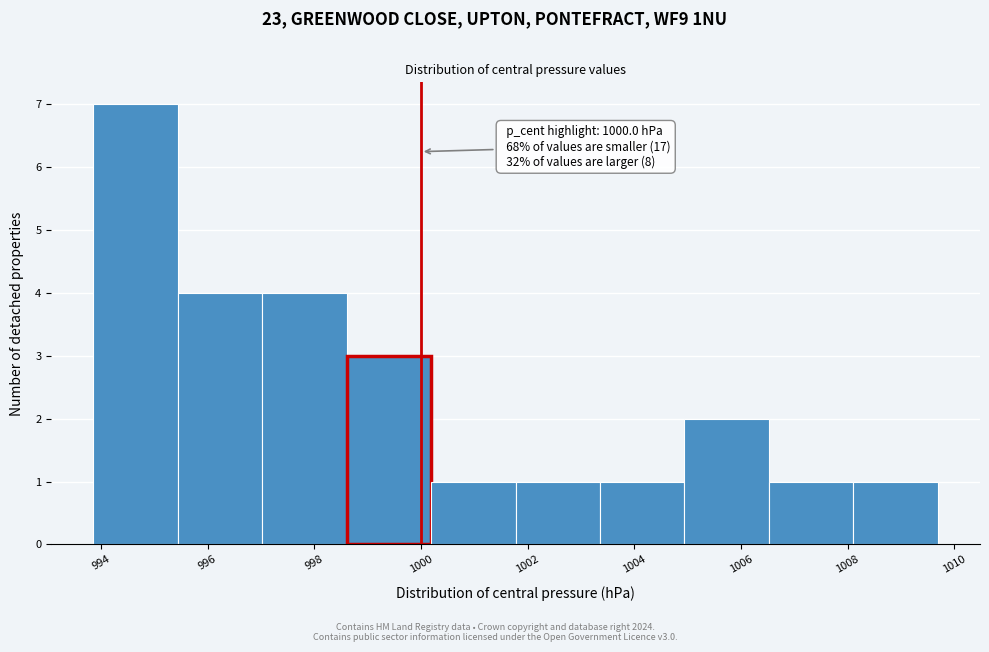

Which range on the x-axis has the tallest bar?

993.8 to 995.4